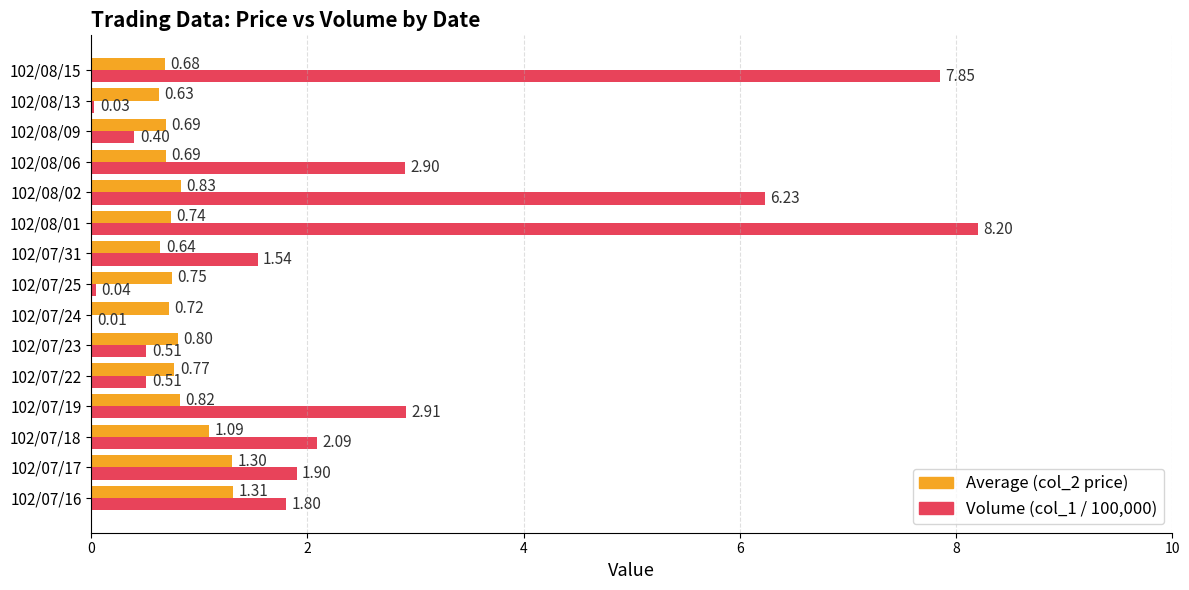

Which series changed the most between 102/07/18 and 102/07/24?

Volume (col_1 / 100,000)